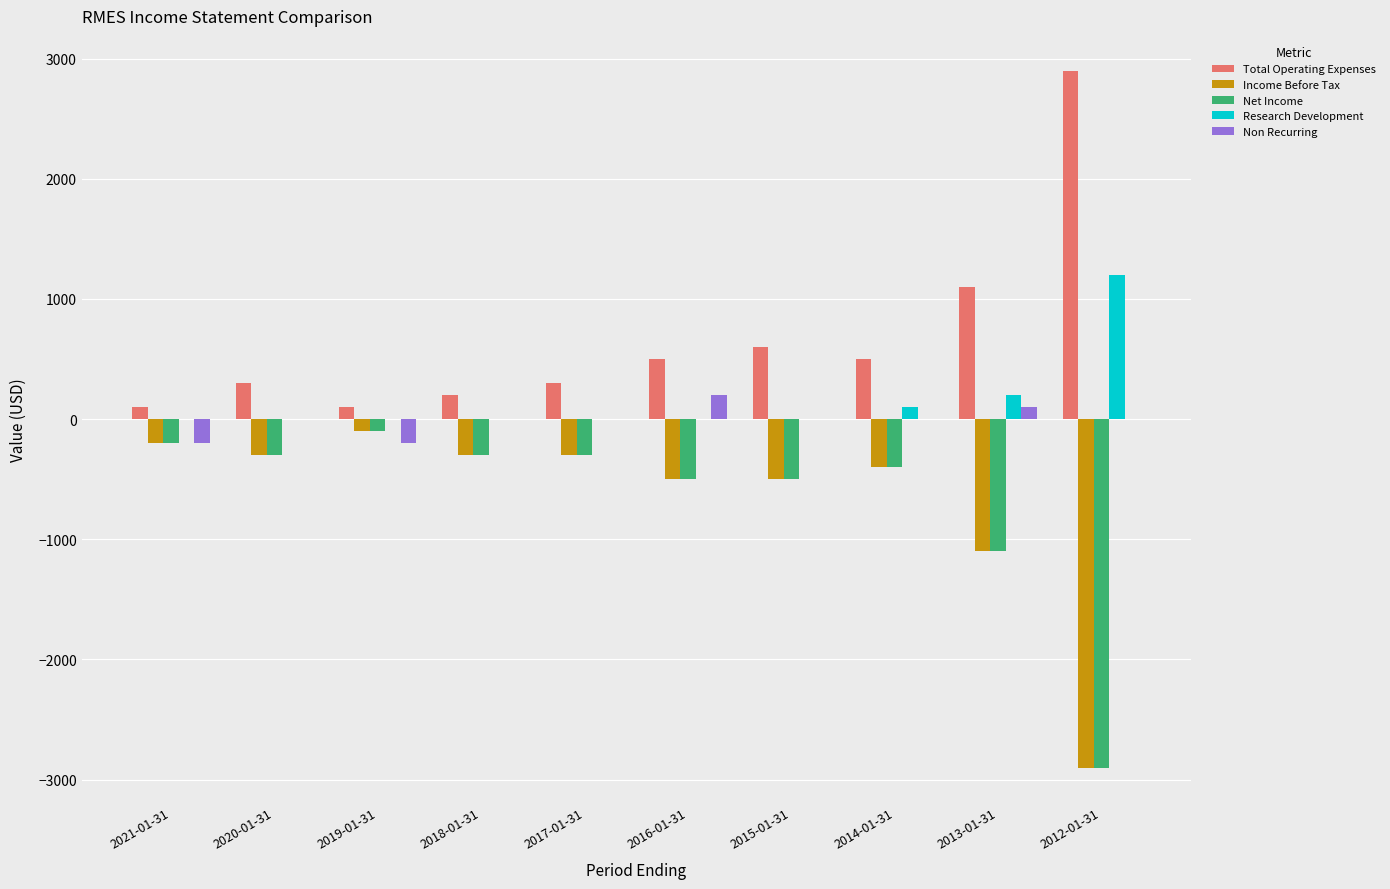

Reading left to right, transcribe all the data shown in this chart.

Total Operating Expenses: 100	300	100	200	300	500	600	500	1100	2900
Income Before Tax: -200	-300	-100	-300	-300	-500	-500	-400	-1100	-2900
Net Income: -200	-300	-100	-300	-300	-500	-500	-400	-1100	-2900
Research Development: 0	0	0	0	0	0	0	100	200	1200
Non Recurring: -200	0	-200	0	0	200	0	0	100	0